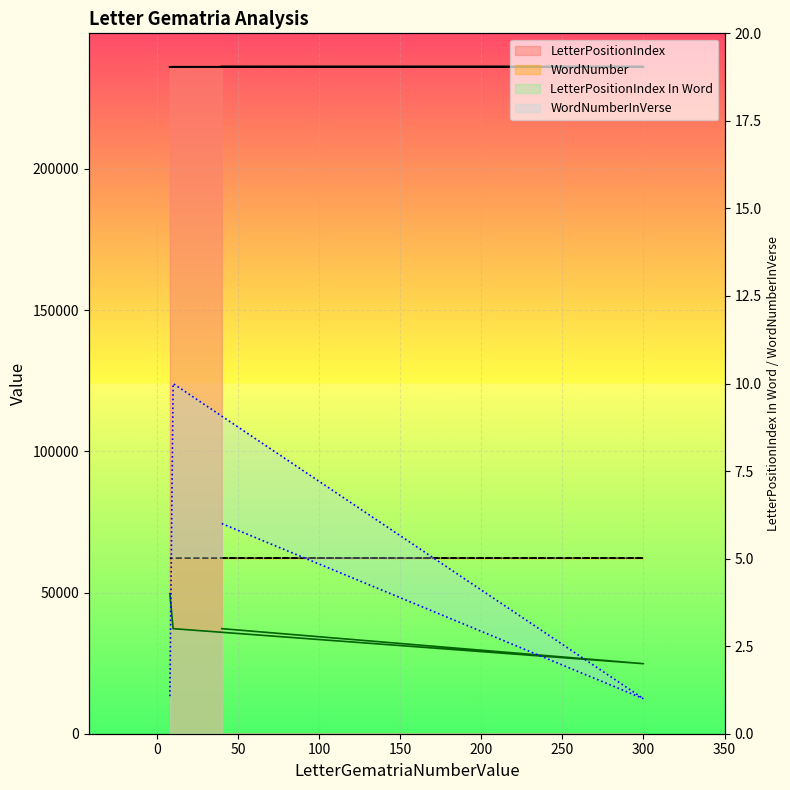

What is the difference between the LetterPositionIndex values at 10 and 300?

40